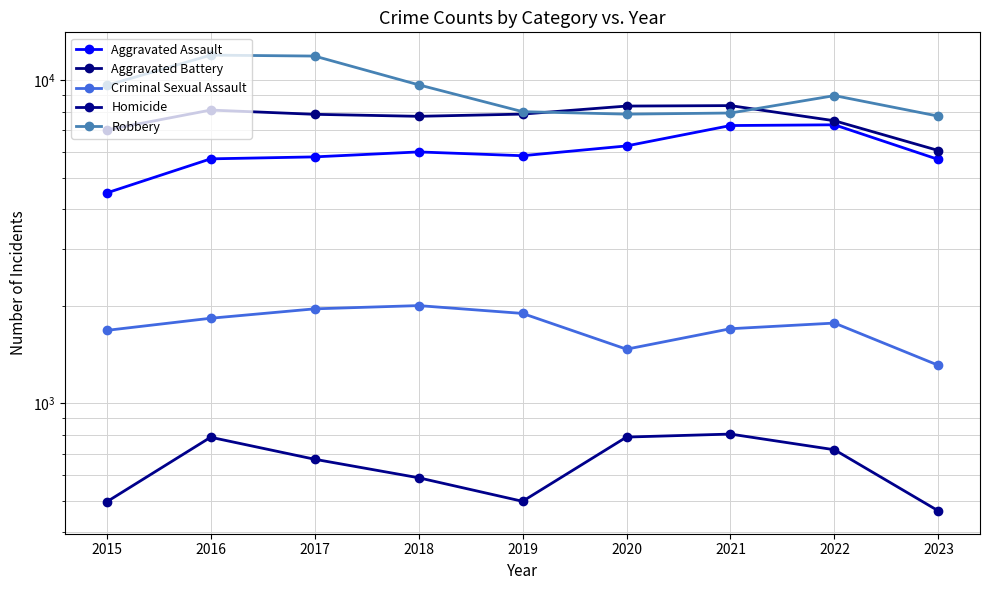

List the labels in order of Aggravated Battery value, smallest first.

2023, 2015, 2022, 2018, 2017, 2019, 2016, 2020, 2021